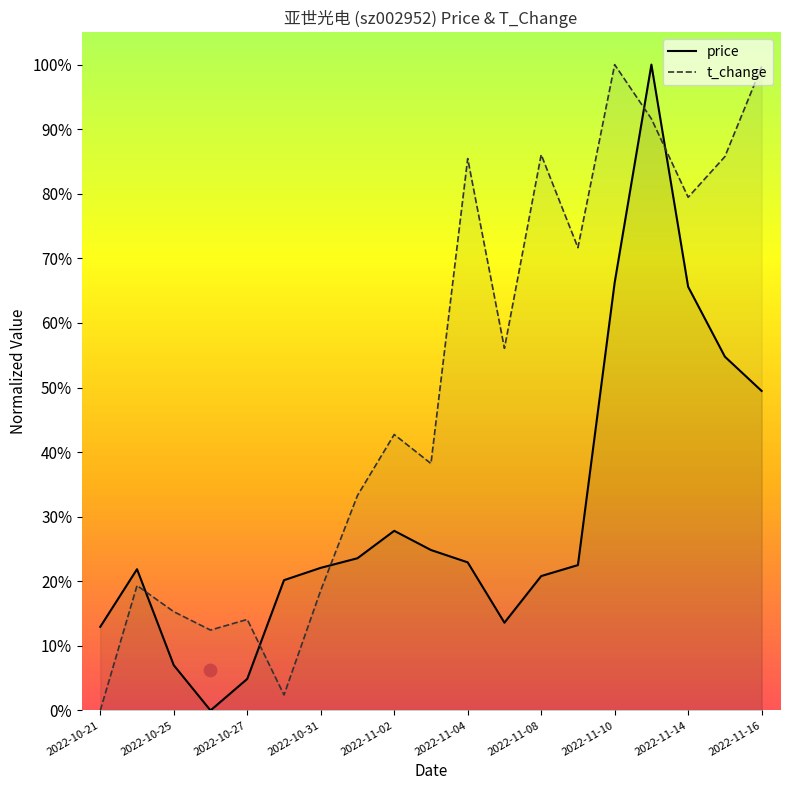

At which category is the sum across all series the highest?

2022-11-11